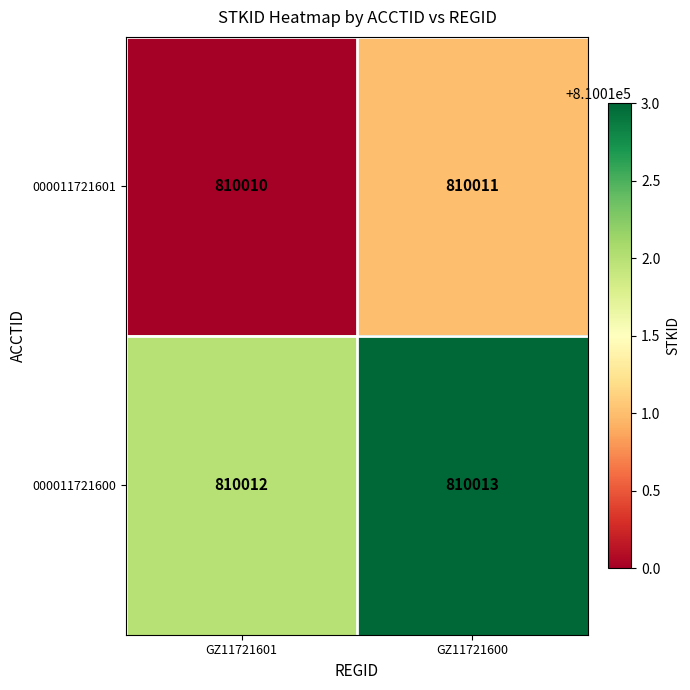

What is the sum of the 000011721600 values at GZ11721601 and GZ11721600?

1620025